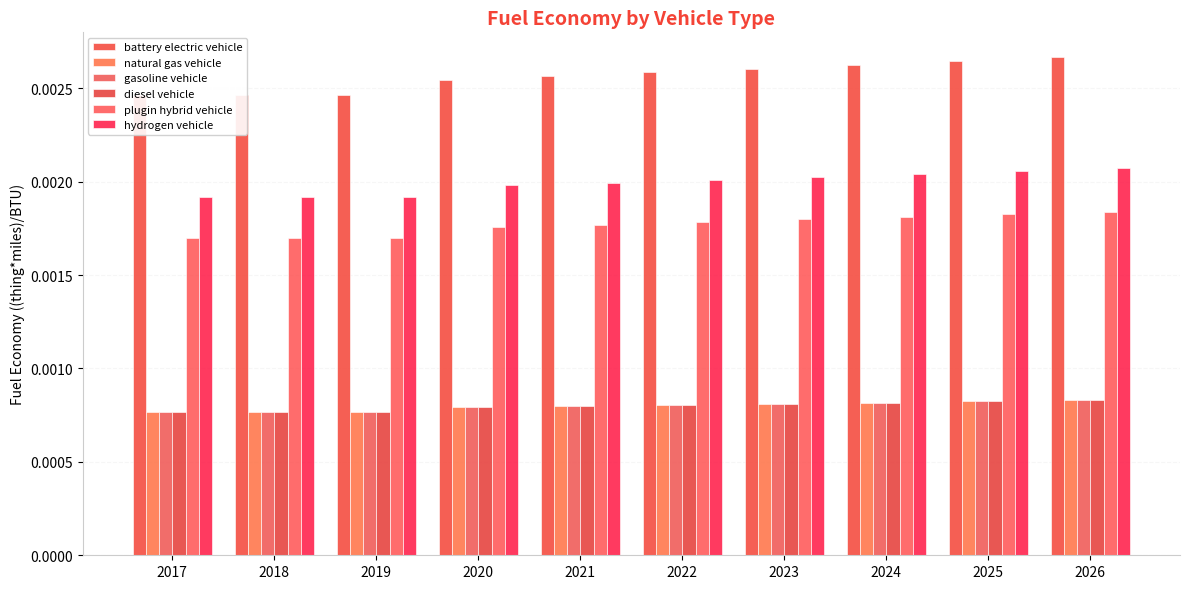

Rank the series at 2019 from lowest to highest value.

natural gas vehicle, gasoline vehicle, diesel vehicle, plugin hybrid vehicle, hydrogen vehicle, battery electric vehicle